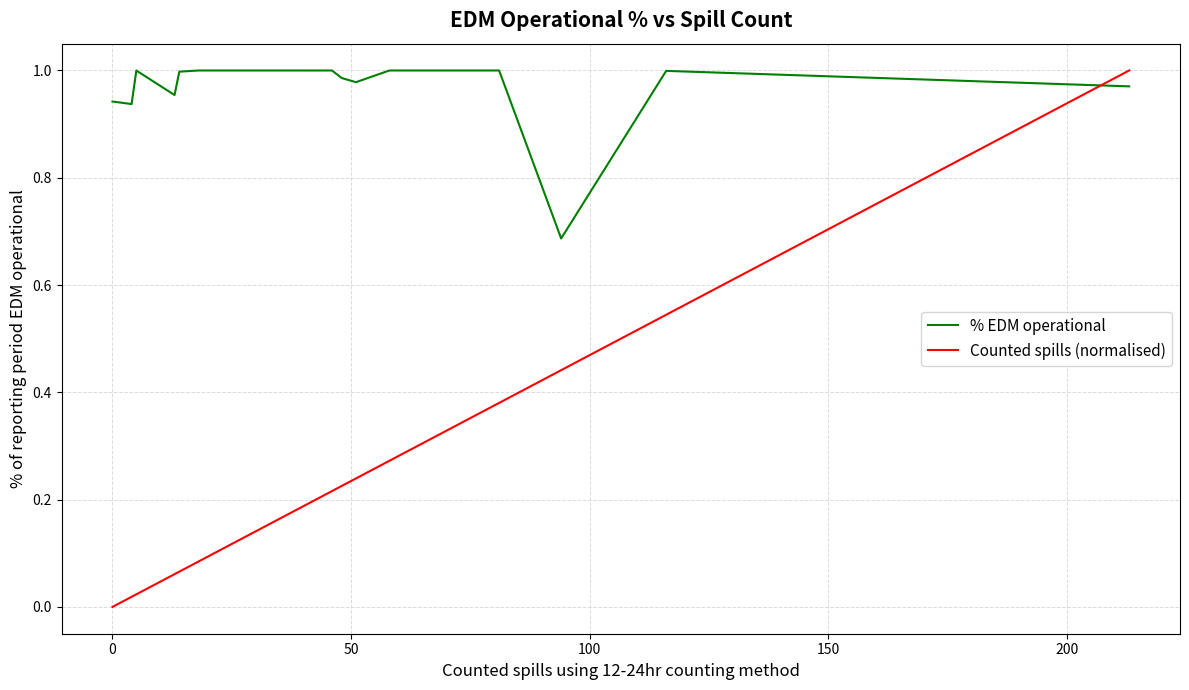

Which series has the widest spread of values?

Counted spills (normalised)